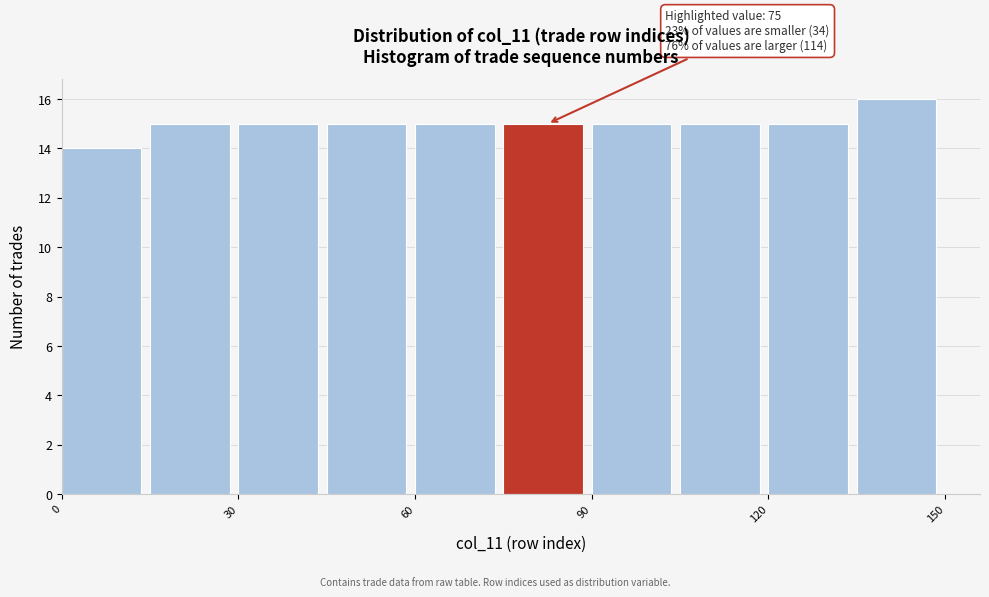

Read against the x-axis, roughly where is the centre of the tallest bar?

140